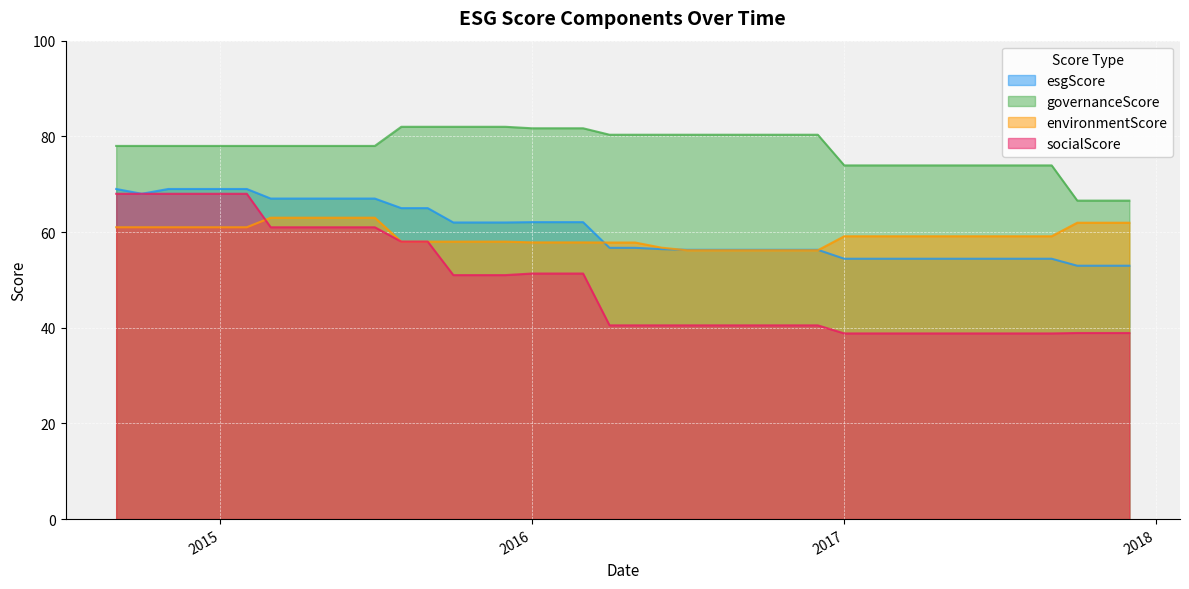

List the series in order of their peak value, lowest first.

environmentScore, socialScore, esgScore, governanceScore